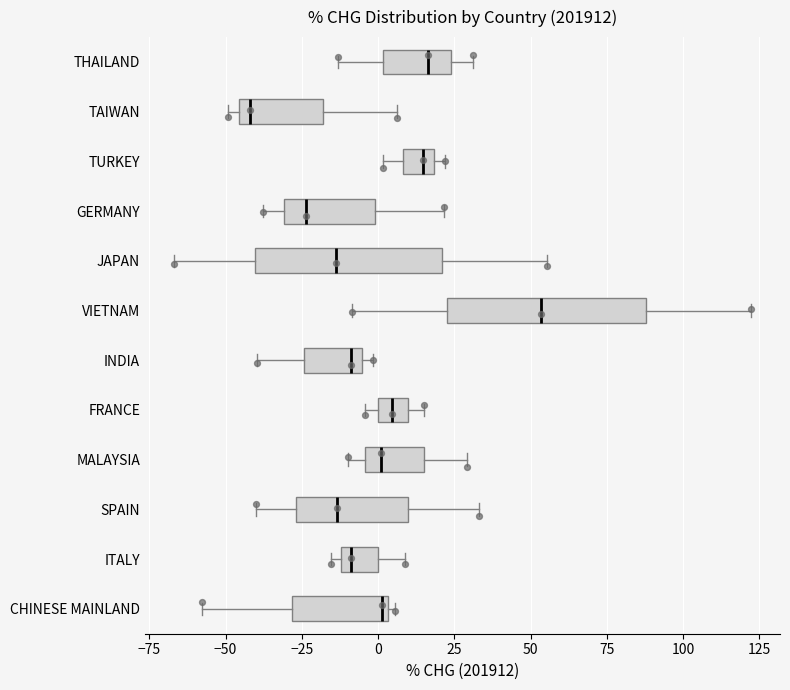

Reading bottom to top, transcribe this box plot: for each box, give where its median line is, the range the box spans, and where its two whiskers end, as read against the x-axis. The values are not printed on the chart, so give them approximately, as read against the axis.

CHINESE MAINLAND: median 0, box -30 to 5, whiskers -60 to 5 (just right of the box's right edge)
ITALY: median -10 (just right of the box's left edge), box -10 to 0, whiskers -15 to 10
SPAIN: median -15, box -25 to 10, whiskers -40 to 35
MALAYSIA: median 0, box -5 to 15, whiskers -10 to 30
FRANCE: median 5, box 0 to 10, whiskers -5 to 15
INDIA: median -10, box -25 to -5, whiskers -40 to 0
VIETNAM: median 55, box 25 to 90, whiskers -10 to 120
JAPAN: median -15, box -40 to 20, whiskers -65 to 55
GERMANY: median -25, box -30 to 0, whiskers -40 to 20
TURKEY: median 15, box 10 to 20, whiskers 0 to 20 (just right of the box's right edge)
TAIWAN: median -40, box -45 to -20, whiskers -50 to 5
THAILAND: median 15, box 0 to 25, whiskers -15 to 30